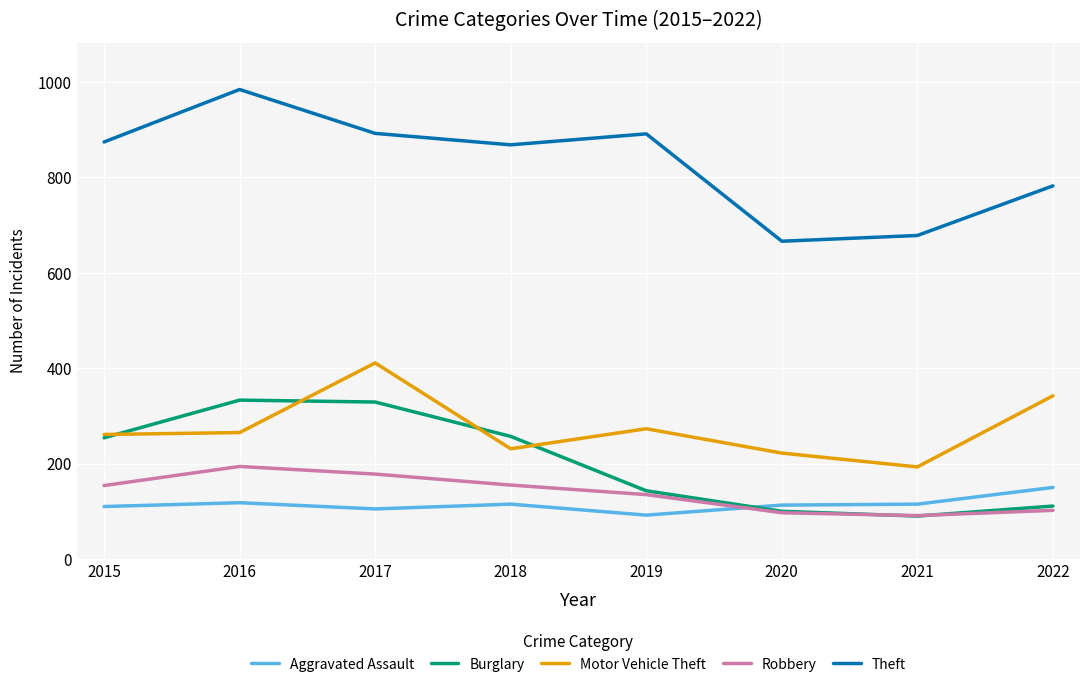

Read the Aggravated Assault value at 2021.

115